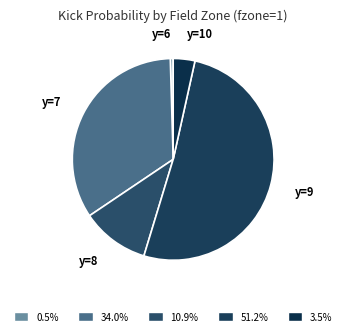

Count the number of slices in the pie.

5